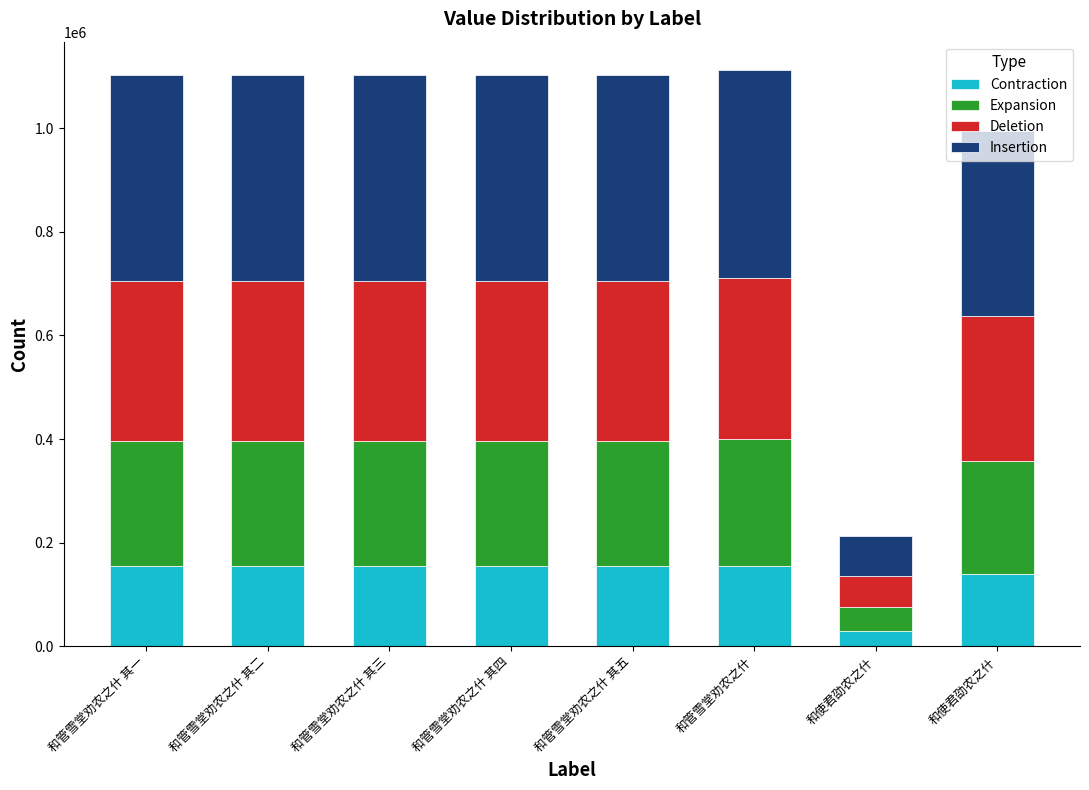

How many distinct data groups are displayed?

4